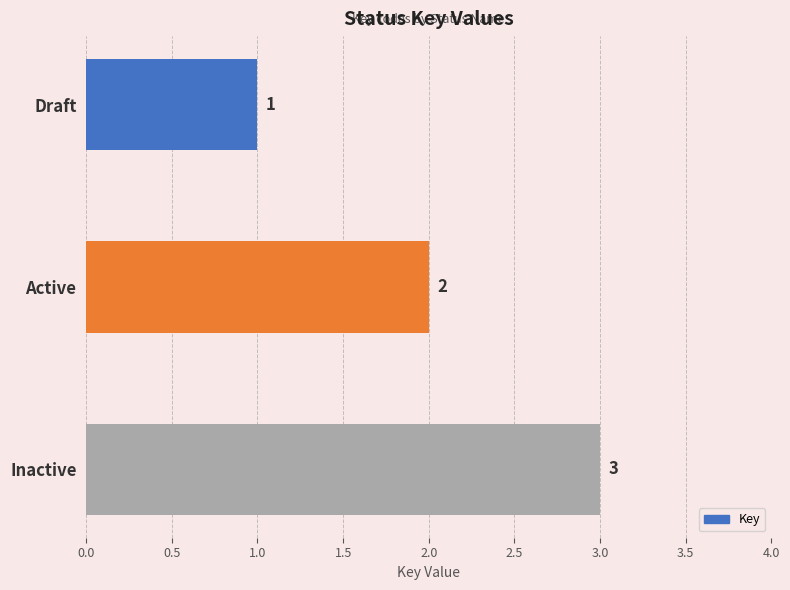

Which has a higher value, Active or Inactive?

Inactive